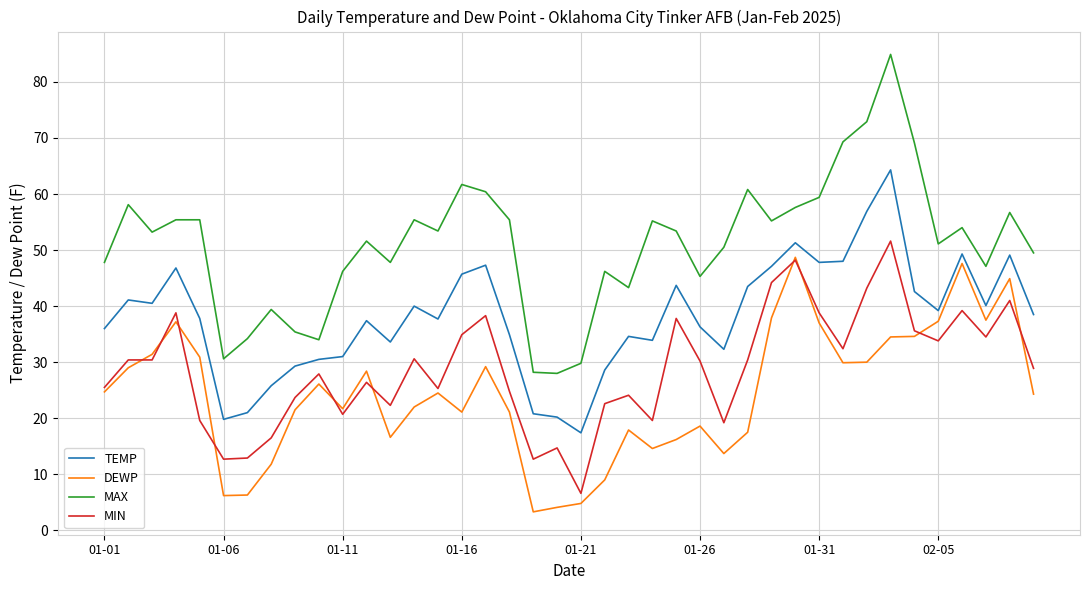

What is the difference between the second highest and minimum values in the TEMP series?

39.5